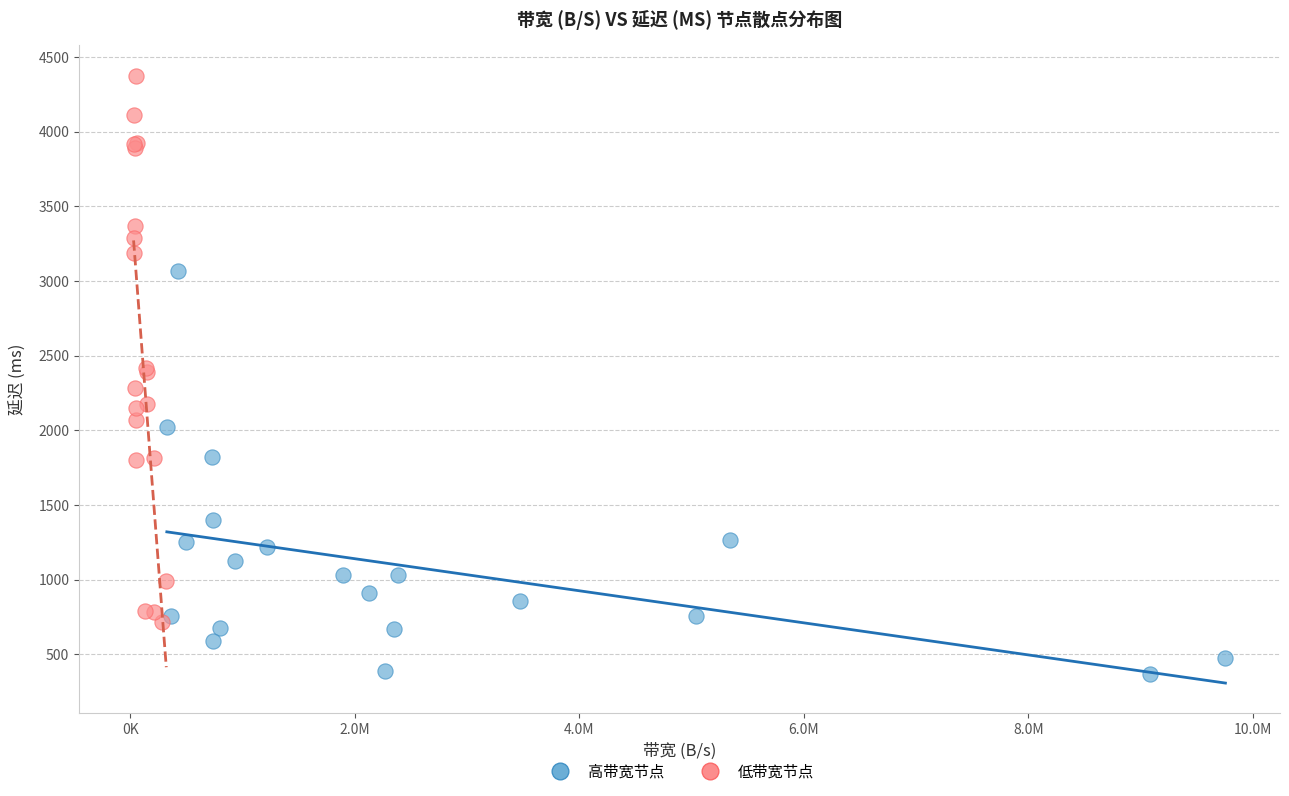

Which series has the widest spread of Y values?

低带宽节点